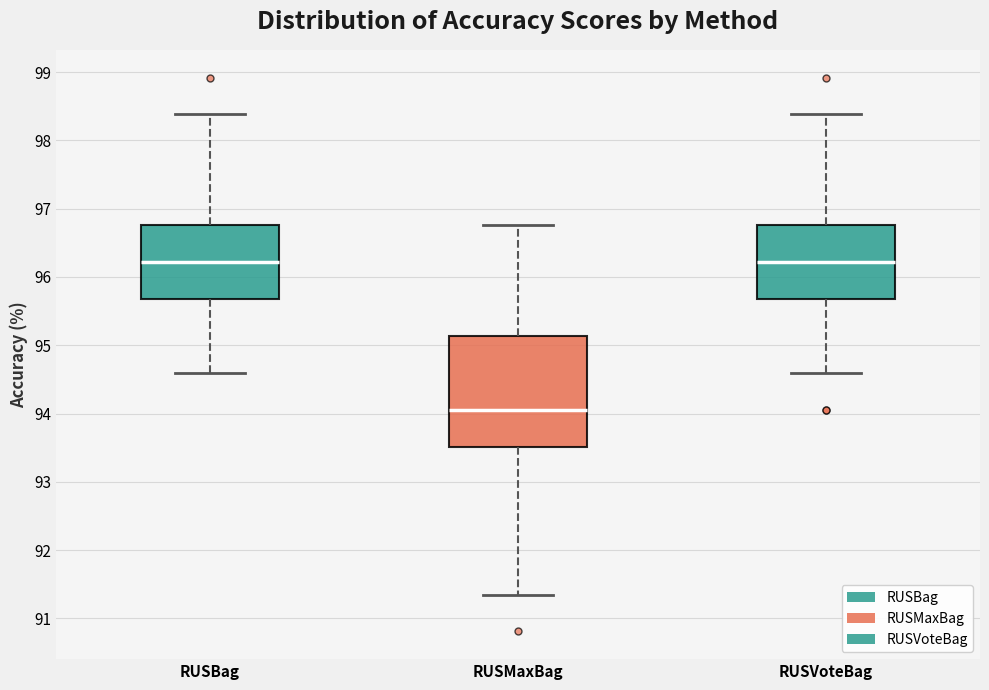

Where is the lower edge of the box for RUSVoteBag on the y-axis? The values are not printed on the chart, so give them approximately, as read against the axis.

95.7